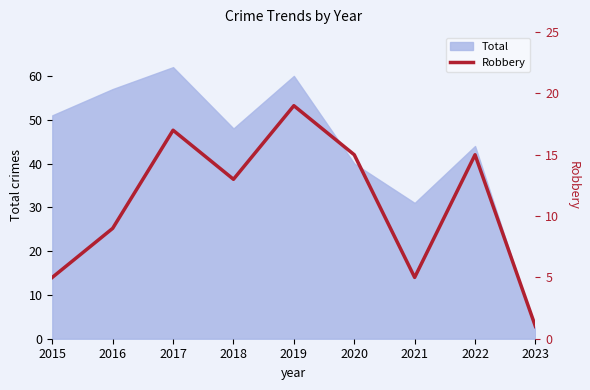

Rank the categories by value from lowest to highest.

2023, 2015, 2021, 2016, 2018, 2020, 2022, 2017, 2019